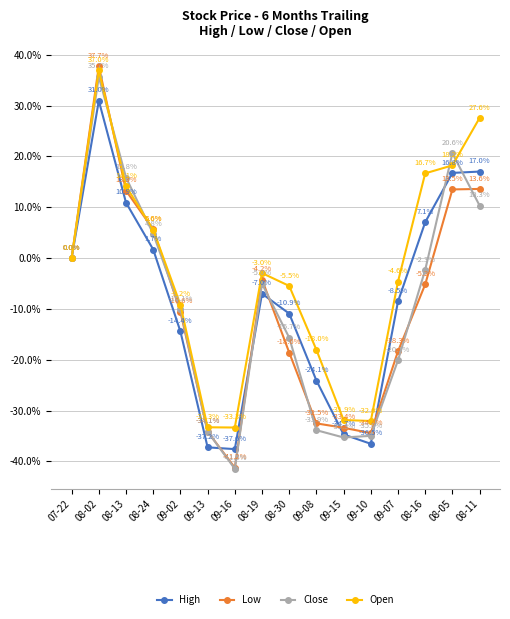

Reading left to right, what are all the values shown in this chart?

High: 07-22=0.0	08-02=31.0	08-13=10.9	08-24=1.7	09-02=-14.4	09-13=-37.2	09-16=-37.6	08-19=-7.0	08-30=-10.9	09-08=-24.1	09-15=-34.7	09-10=-36.5	09-07=-8.5	08-16=7.1	08-05=16.8	08-11=17.0
Low: 07-22=0.0	08-02=37.7	08-13=13.3	08-24=5.6	09-02=-10.6	09-13=-34.1	09-16=-41.2	08-19=-4.2	08-30=-18.6	09-08=-32.5	09-15=-33.4	09-10=-34.4	09-07=-18.3	08-16=-5.2	08-05=13.5	08-11=13.6
Close: 07-22=0.0	08-02=35.7	08-13=15.8	08-24=4.8	09-02=-10.1	09-13=-34.1	09-16=-41.5	08-19=-5.0	08-30=-15.7	09-08=-33.9	09-15=-35.3	09-10=-35.0	09-07=-20.1	08-16=-2.3	08-05=20.6	08-11=10.3
Open: 07-22=0.0	08-02=37.0	08-13=14.1	08-24=5.6	09-02=-9.2	09-13=-33.3	09-16=-33.3	08-19=-3.0	08-30=-5.5	09-08=-18.0	09-15=-31.9	09-10=-32.0	09-07=-4.6	08-16=16.7	08-05=18.2	08-11=27.6